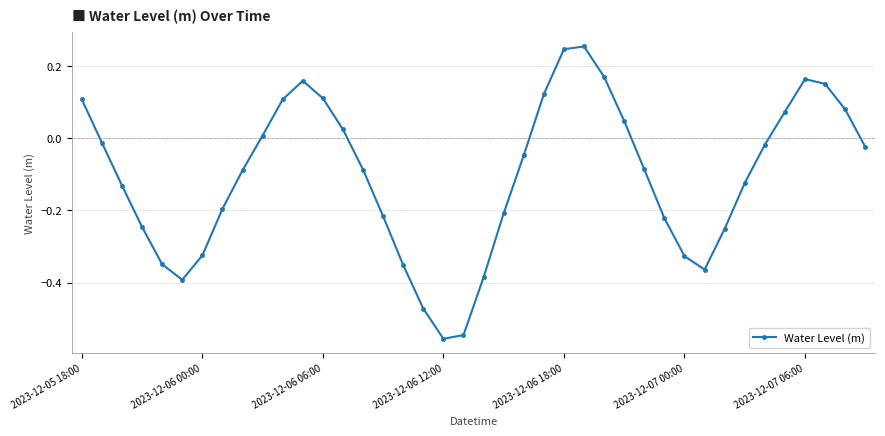

What is the difference between the maximum and minimum values?

0.8